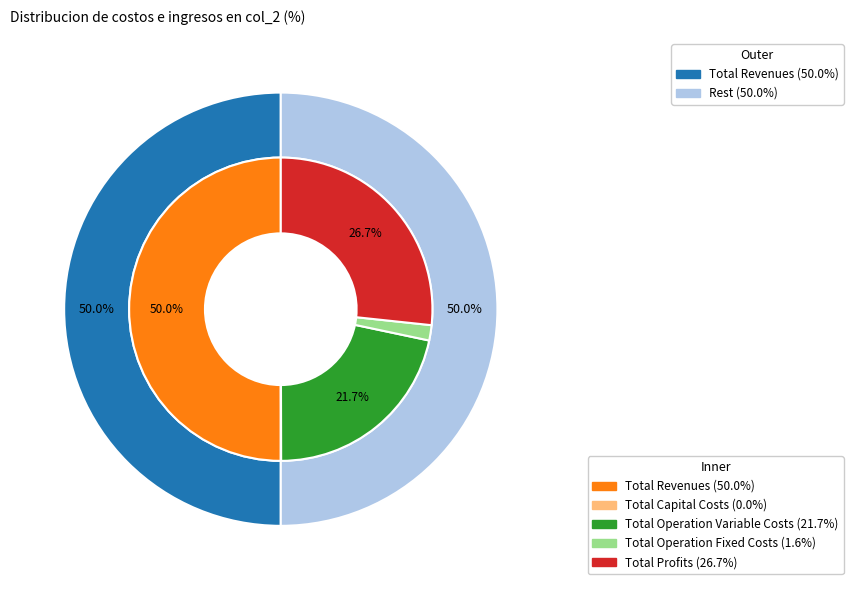

Do Total Revenues and Total Operation Variable Costs together represent more than half of the pie?

Yes